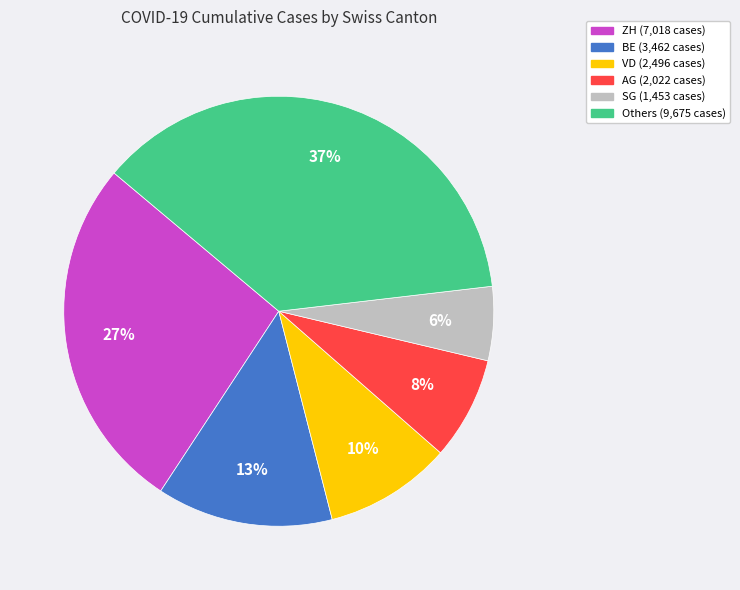

Does any single category account for the majority?

No